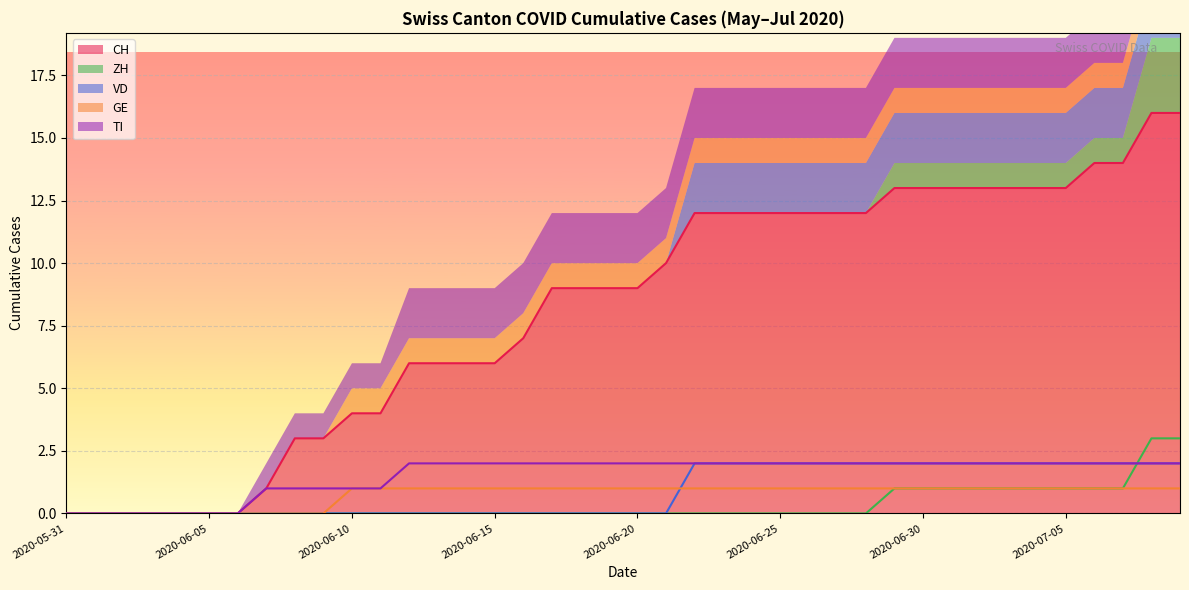

True or false: ZH and CH cross at least once.

False